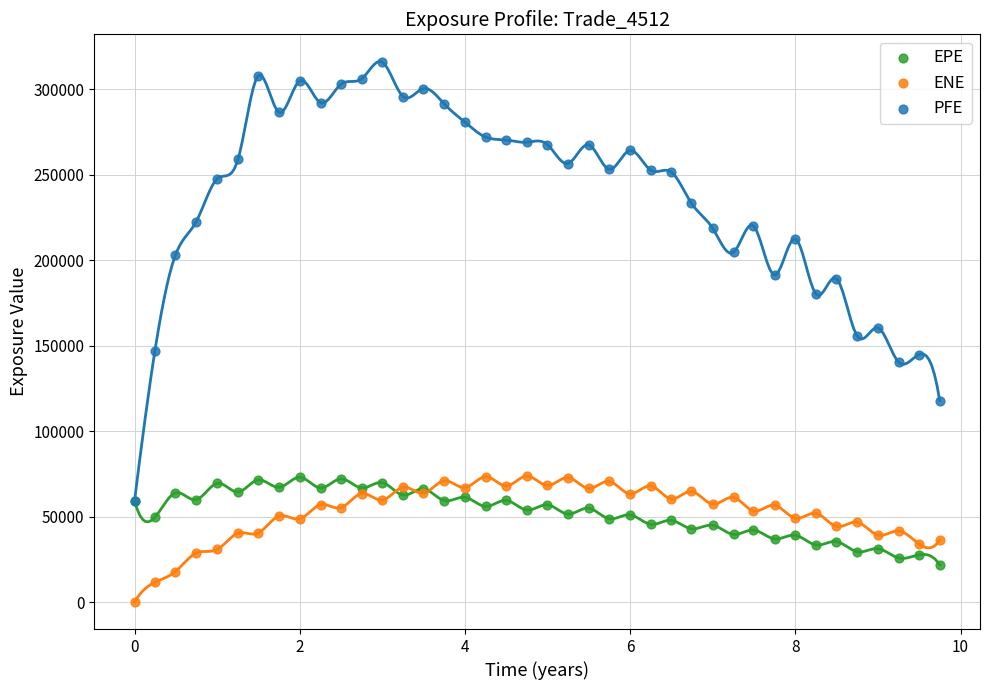

Which series has the widest spread of Y values?

PFE